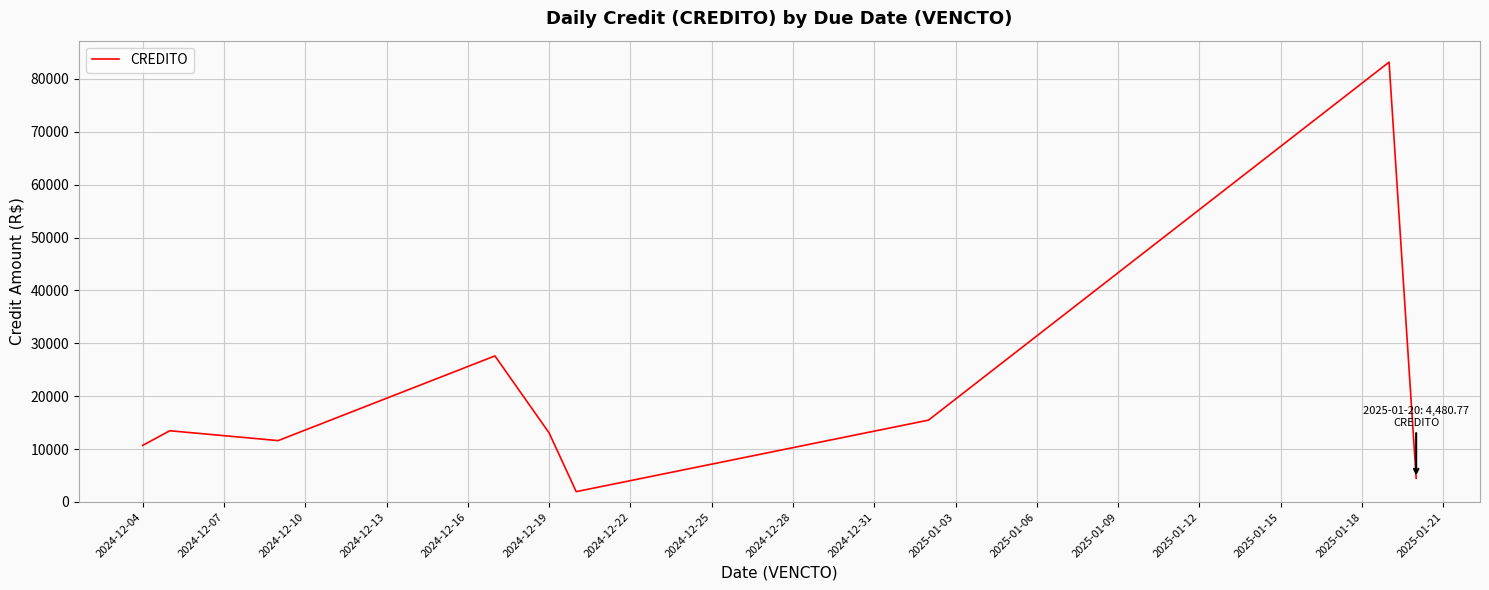

What is the maximum value shown in the chart?

83154.1